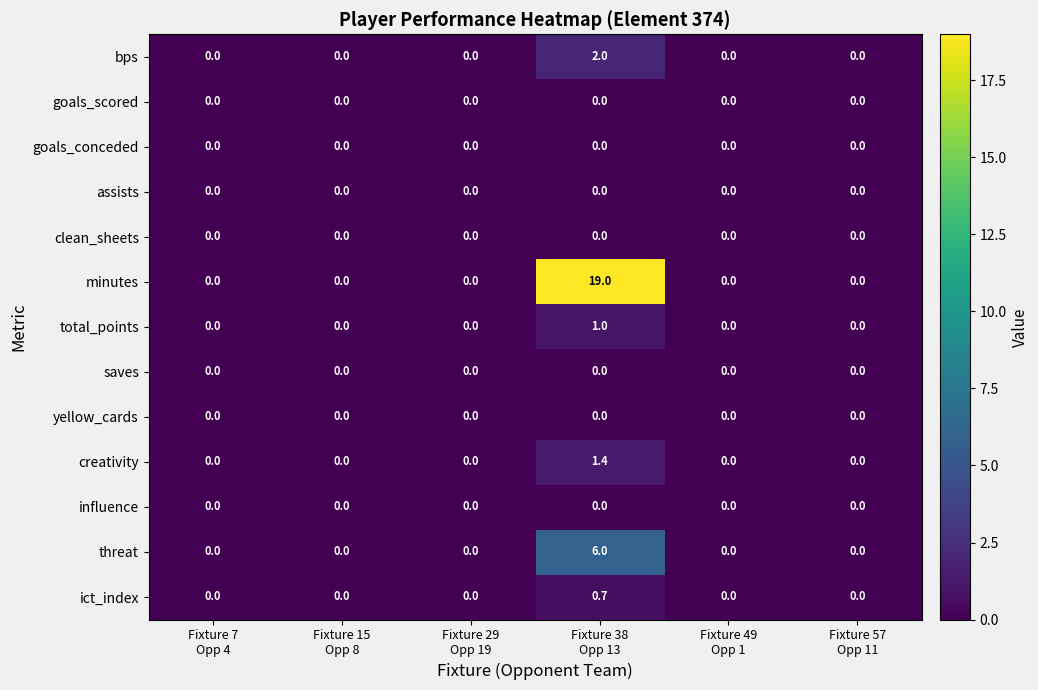

What is the maximum value shown in the chart?

19.0